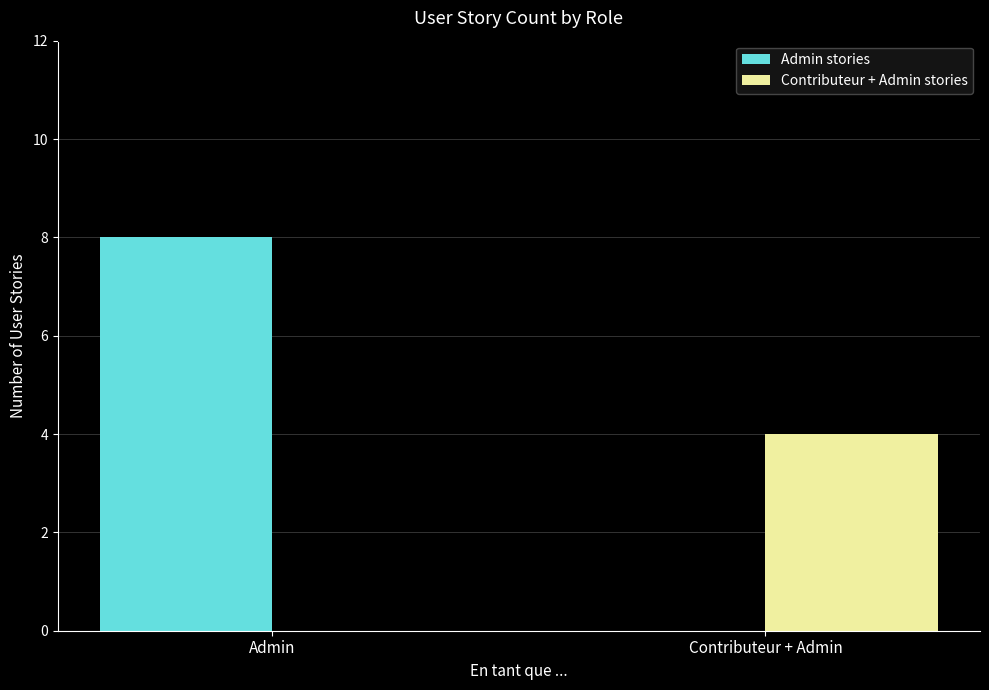

At which label does Admin stories reach its peak?

Admin